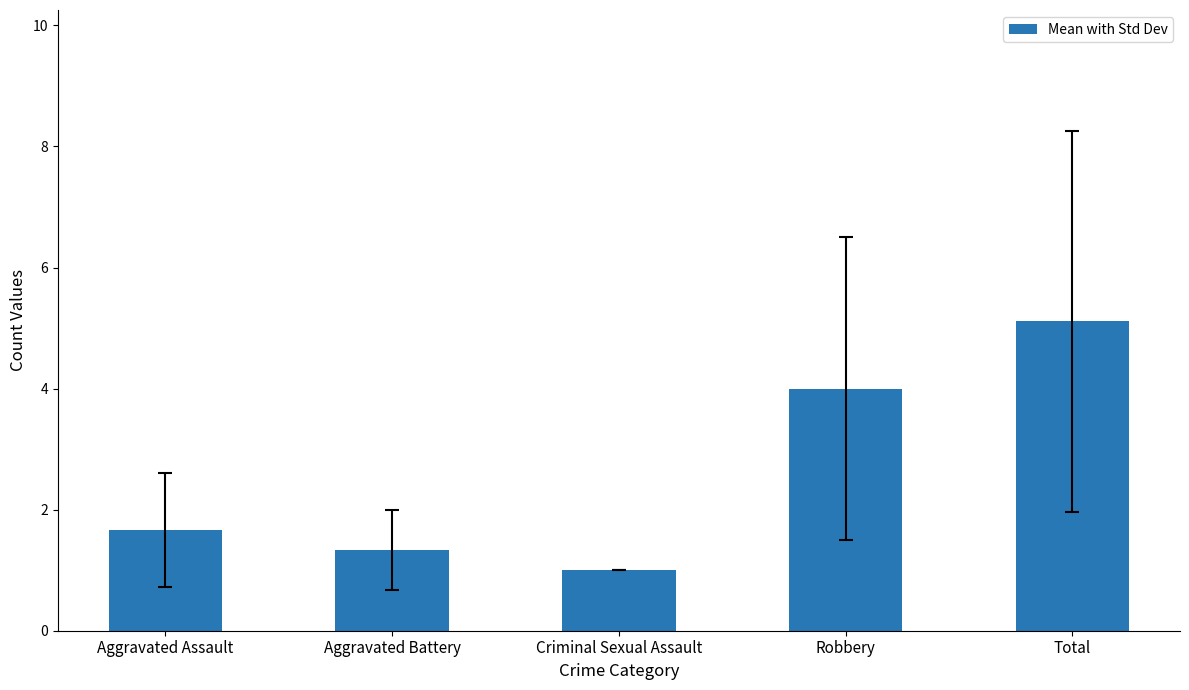

The value at Aggravated Battery is 1.3. True or false?

True